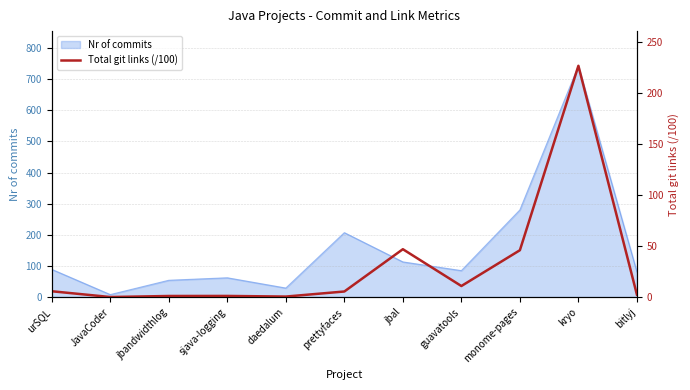

True or false: Nr of commits has a value of 1297 at kryo.

False